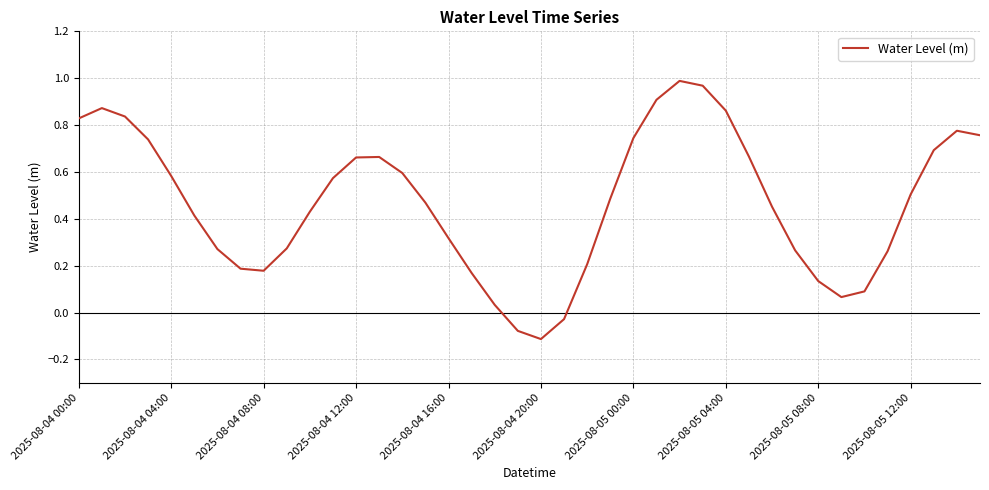

At which label does the data first exceed 0?

2025-08-04 00:00